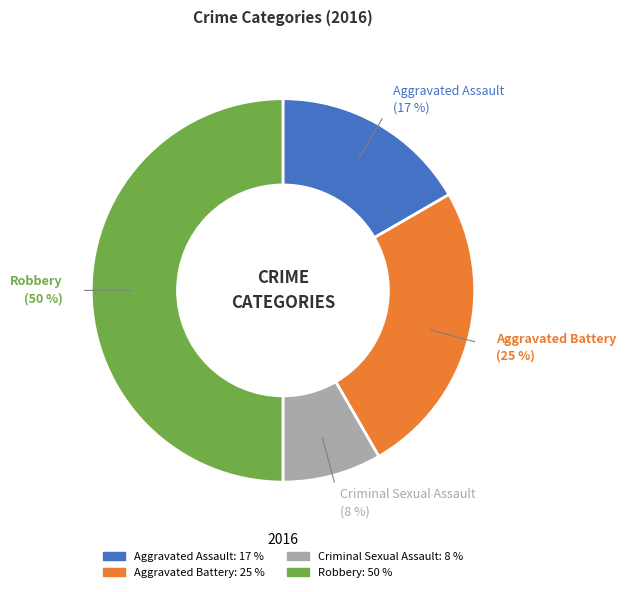

How many slices are in this pie chart?

4